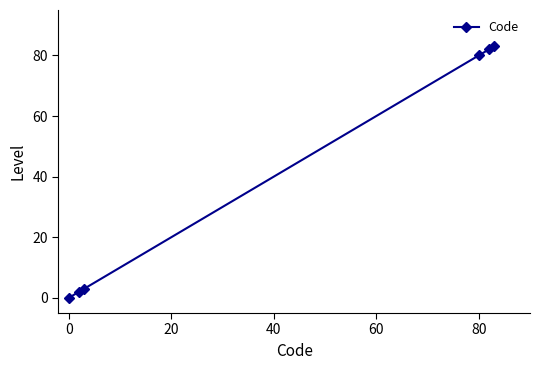

What is the greatest value displayed?

83